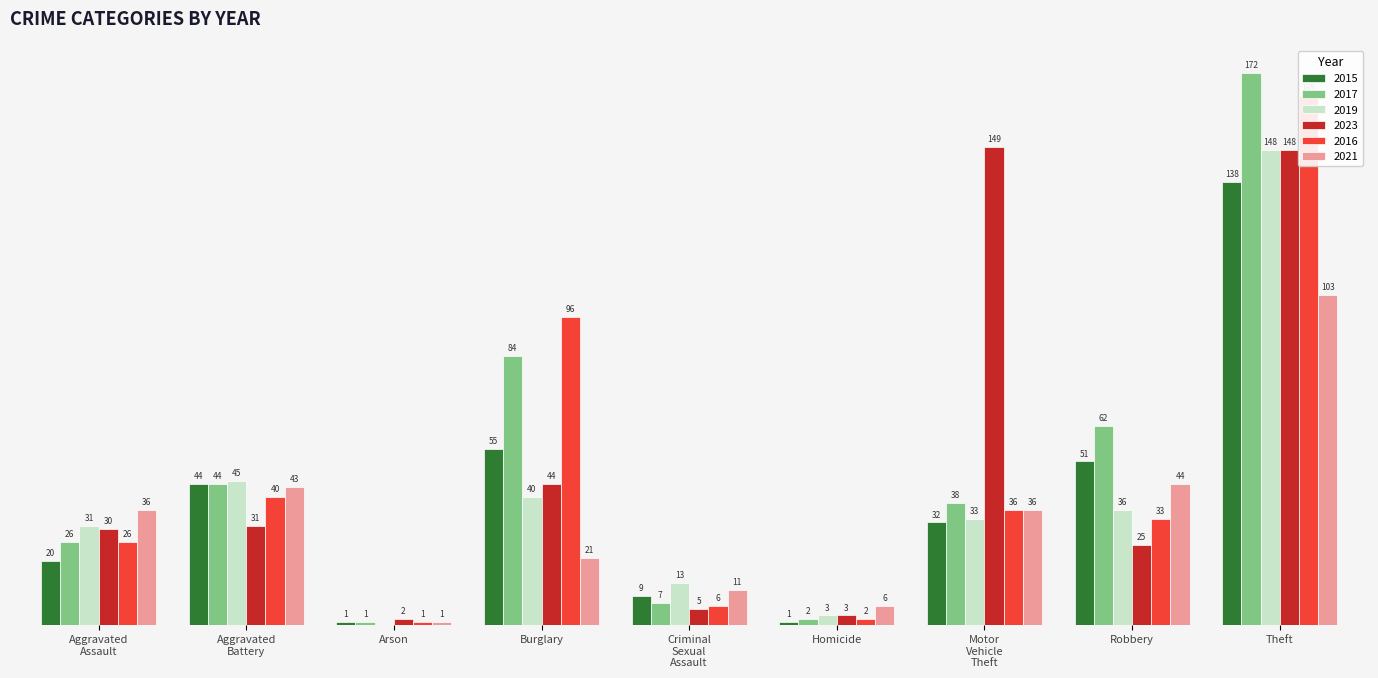

Count the number of data series in this chart.

6